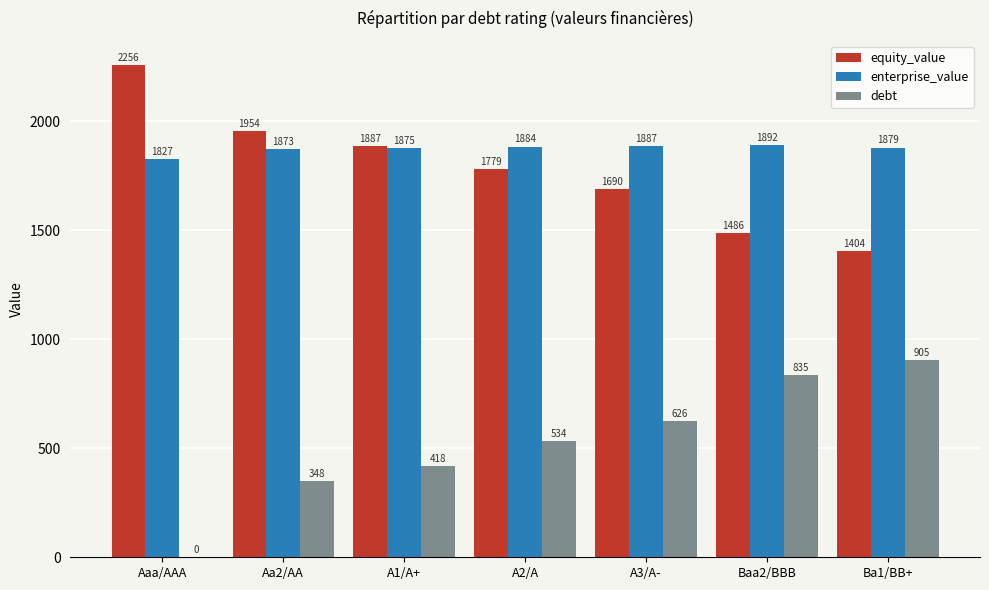

What is the greatest value displayed?

2256.2